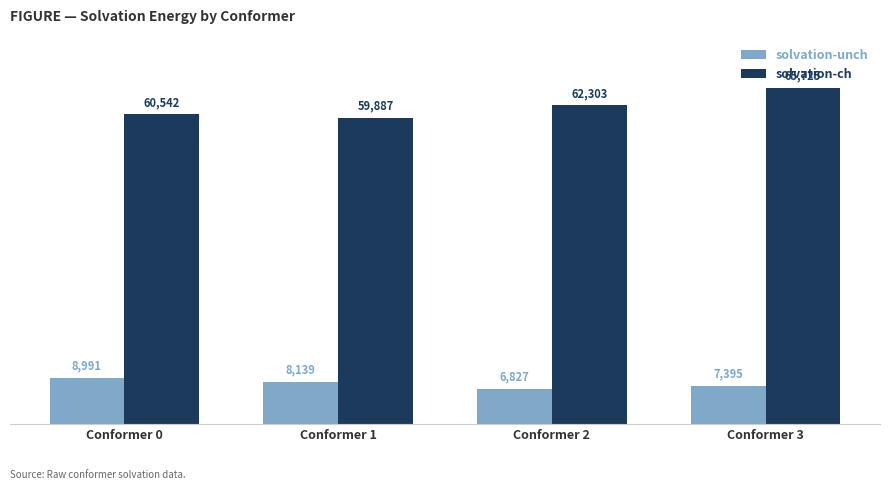

At which category does the chart reach its minimum across all series?

Conformer 2